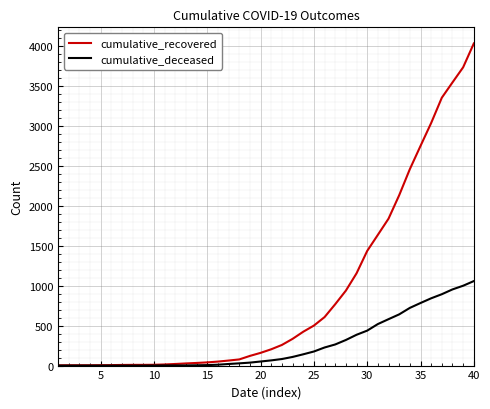

Which series has the widest spread of values?

cumulative_recovered